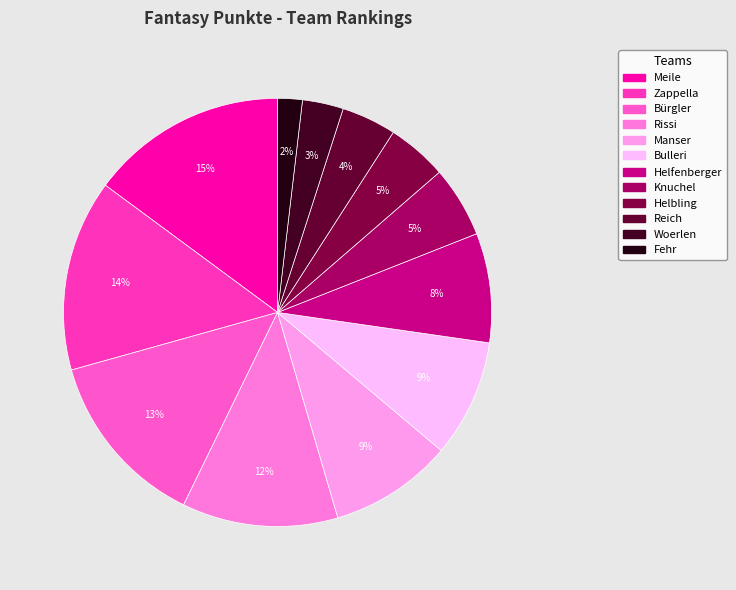

Is Manser the majority of the pie?

No